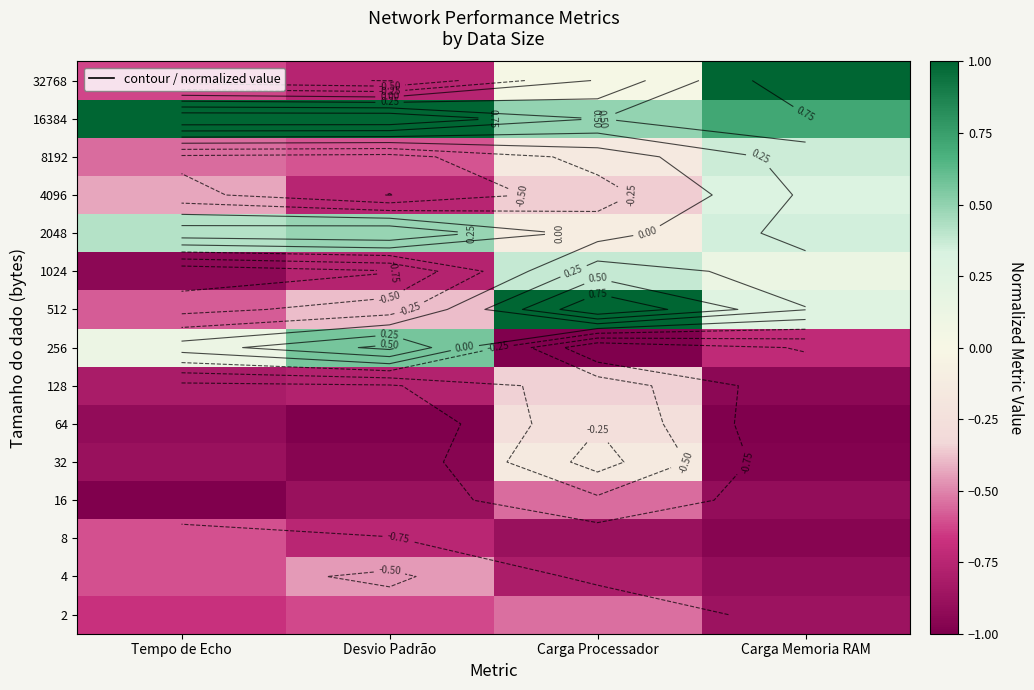

What is the sum of the 1024 values at Tempo de Echo and Desvio Padrão?

-1.7